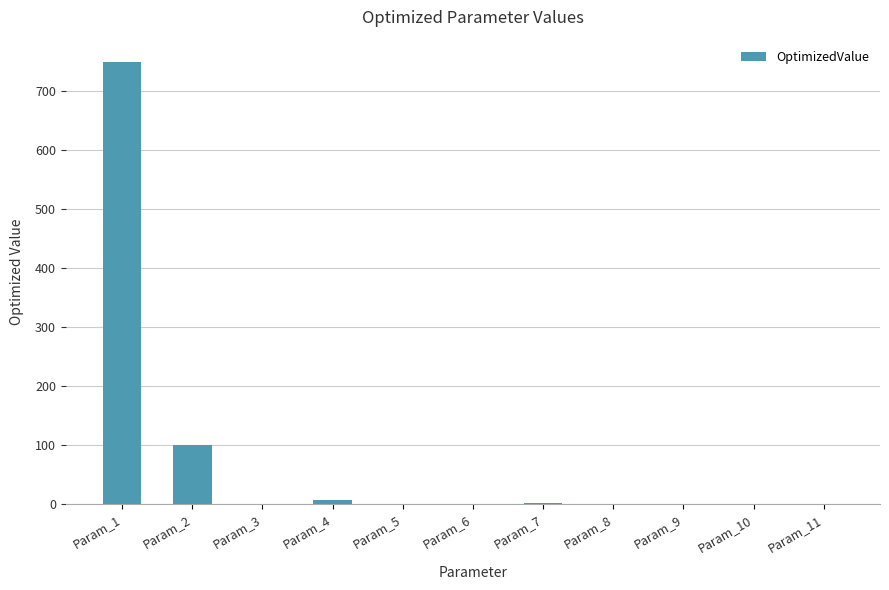

At which label is the value closest to 374?

Param_2